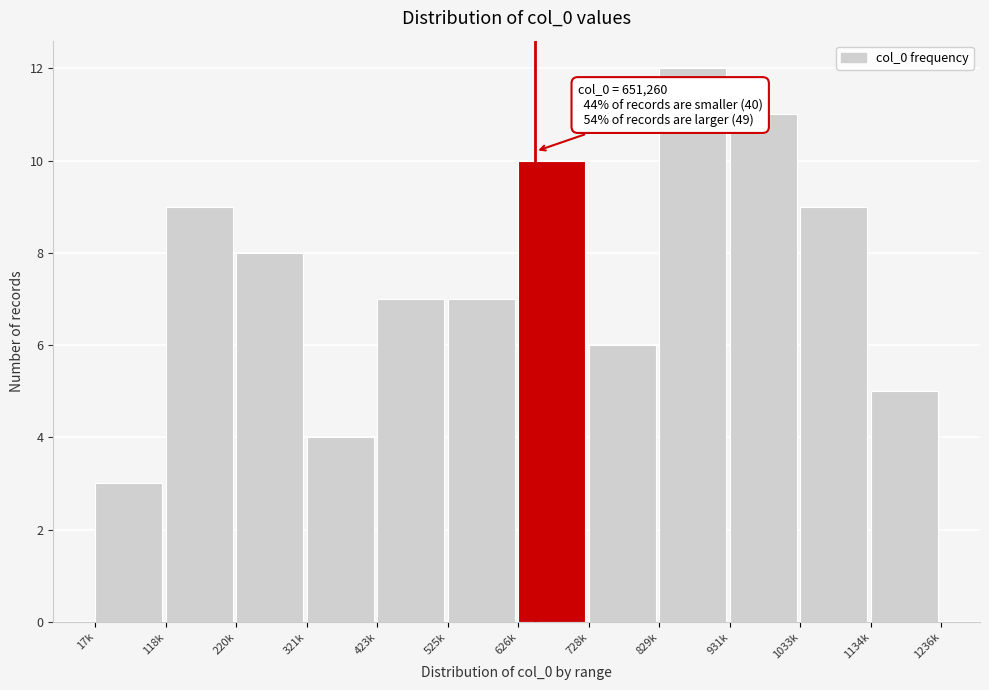

Reading left to right, extract all data points from this chart.

3	9	8	4	7	7	10	6	12	11	9	5